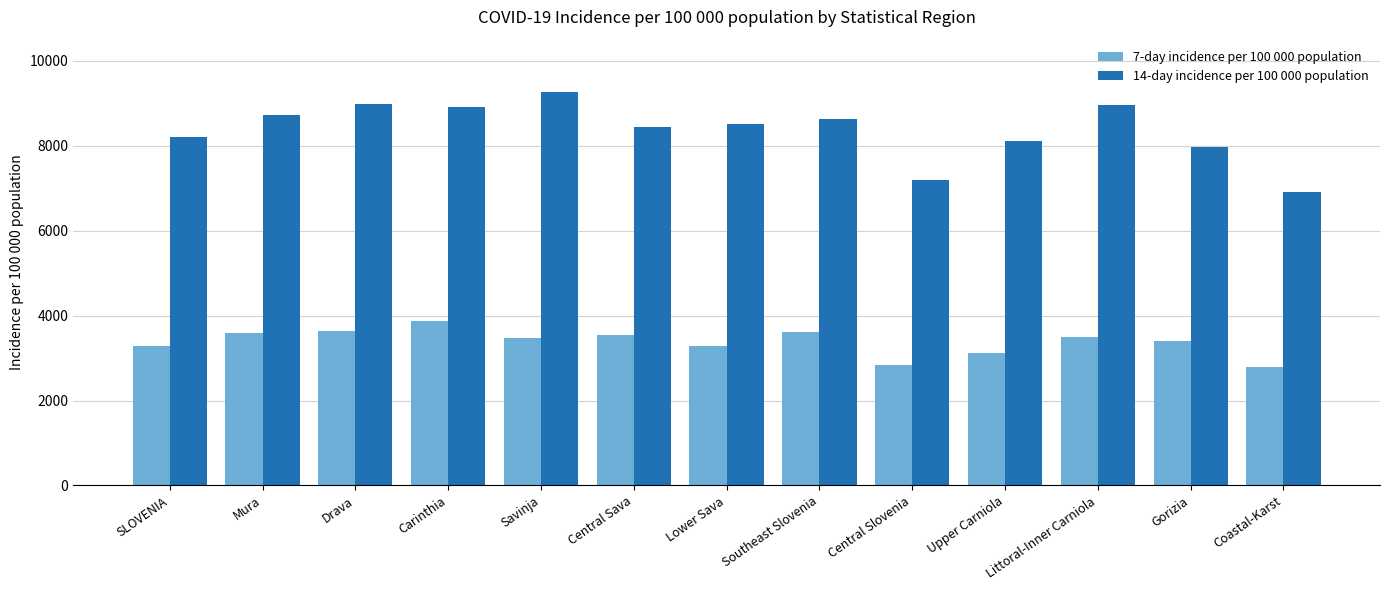

Is the value of 7-day incidence per 100 000 population at Central Slovenia greater than the value of 14-day incidence per 100 000 population at Lower Sava?

No